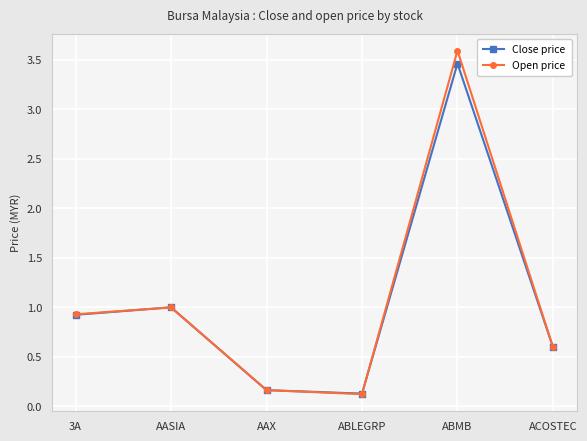

What is the maximum value shown in the chart?

3.6